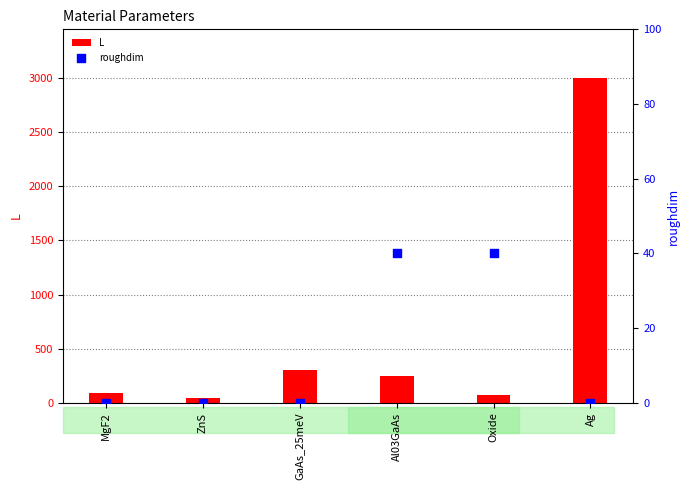

Is the value of L at MgF2 greater than the value of roughdim at Oxide?

Yes